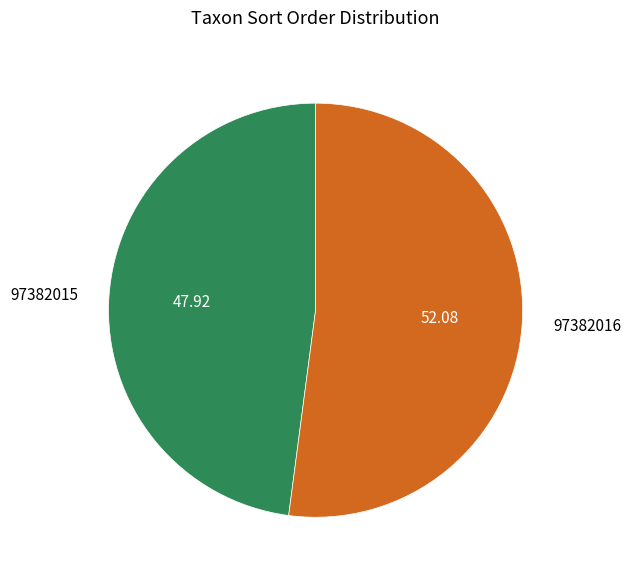

Combined, do 97382016 and 97382015 account for over 50%?

Yes